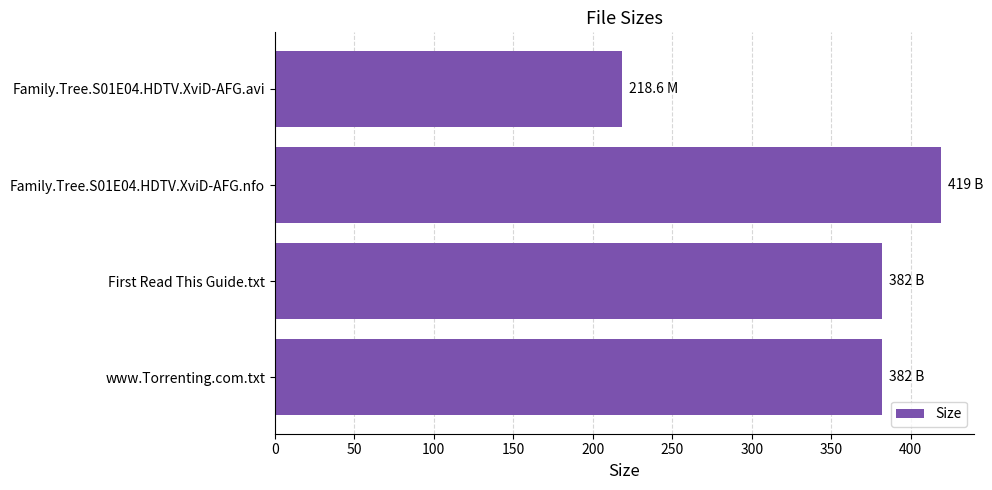

How many data points are less than 382?

1